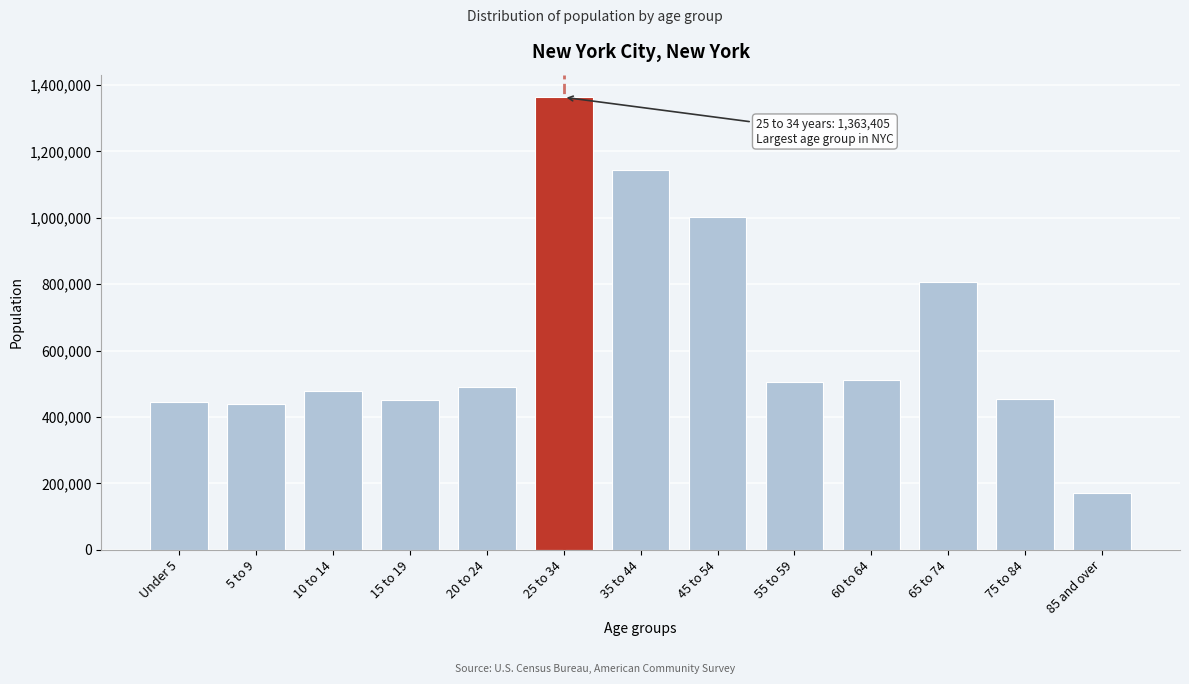

What is the sum of the values at 55 to 59 and 15 to 19?

955323